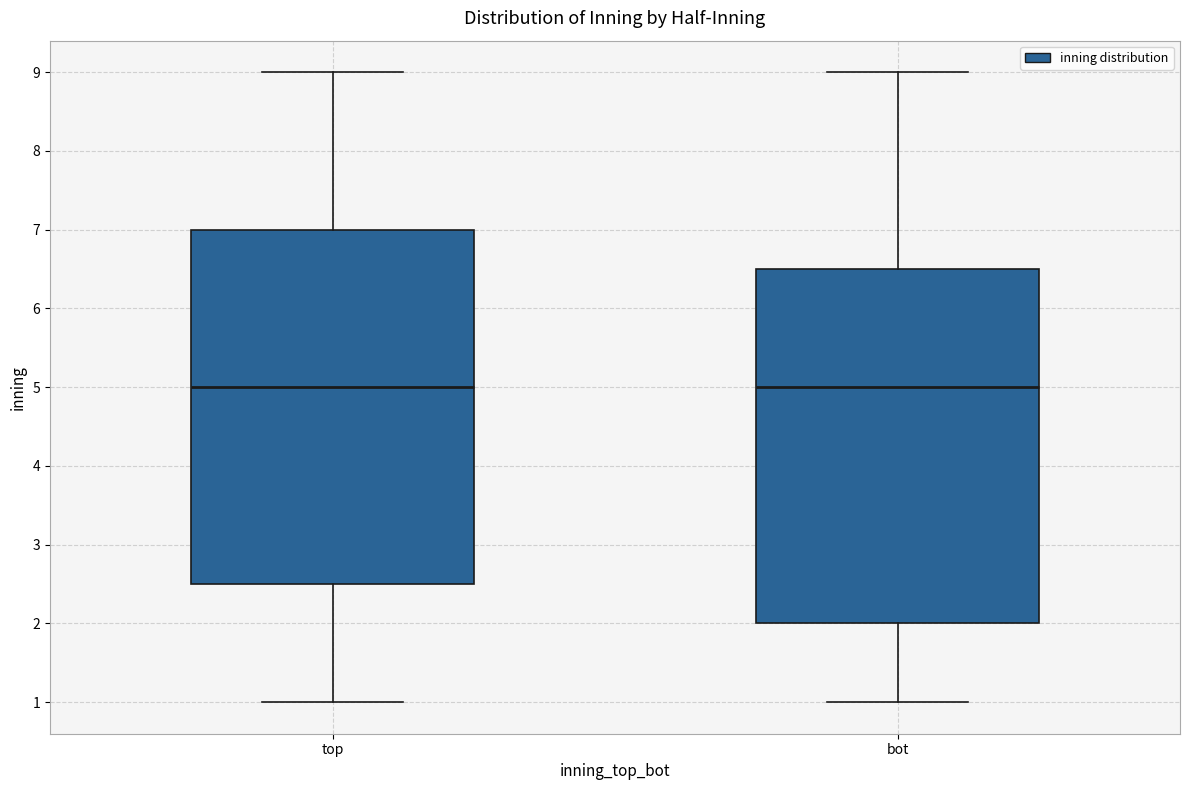

Reading left to right, transcribe this box plot: for each box, give where its median line is, the range the box spans, and where its two whiskers end, as read against the y-axis. The values are not printed on the chart, so give them approximately, as read against the axis.

top: median 5.0, box 2.5 to 7.0, whiskers 1.0 to 9.0
bot: median 5.0, box 2.0 to 6.5, whiskers 1.0 to 9.0